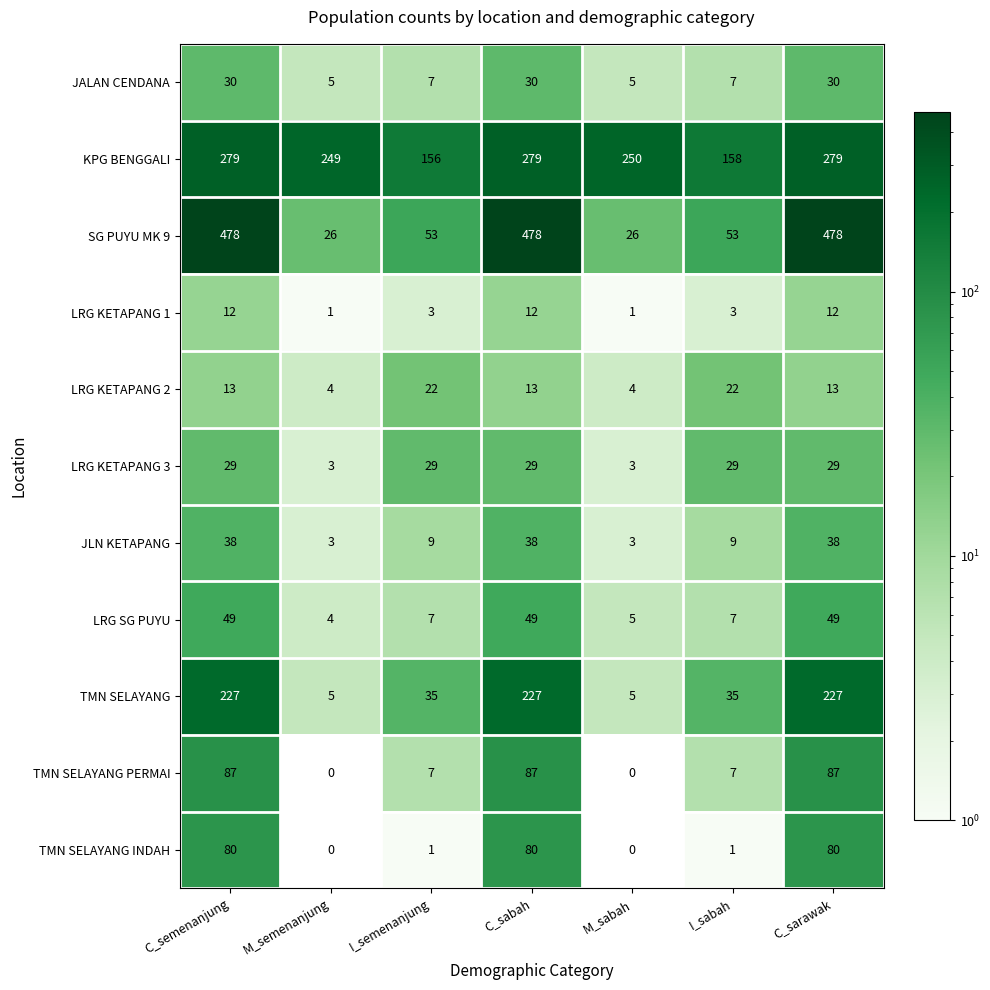

Count the number of data series in this chart.

11